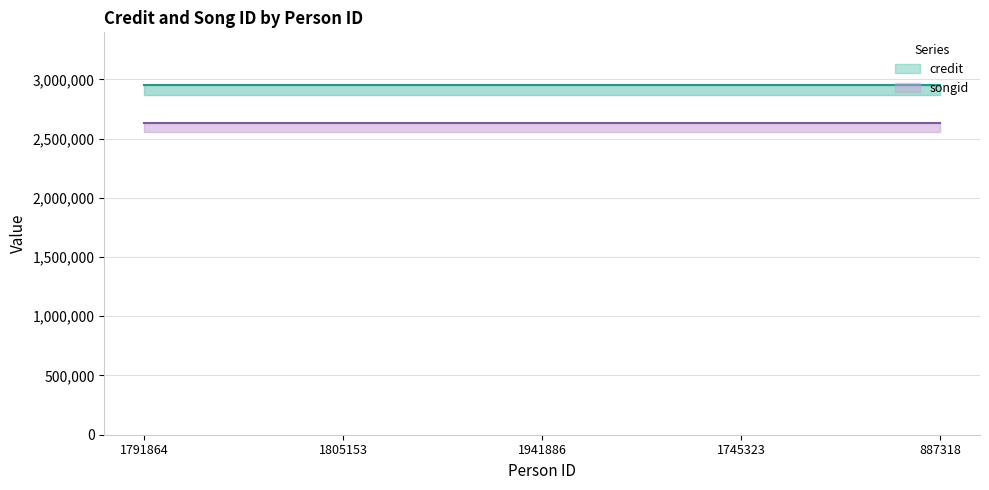

At 1745323, list the series in order from largest to smallest.

credit, songid